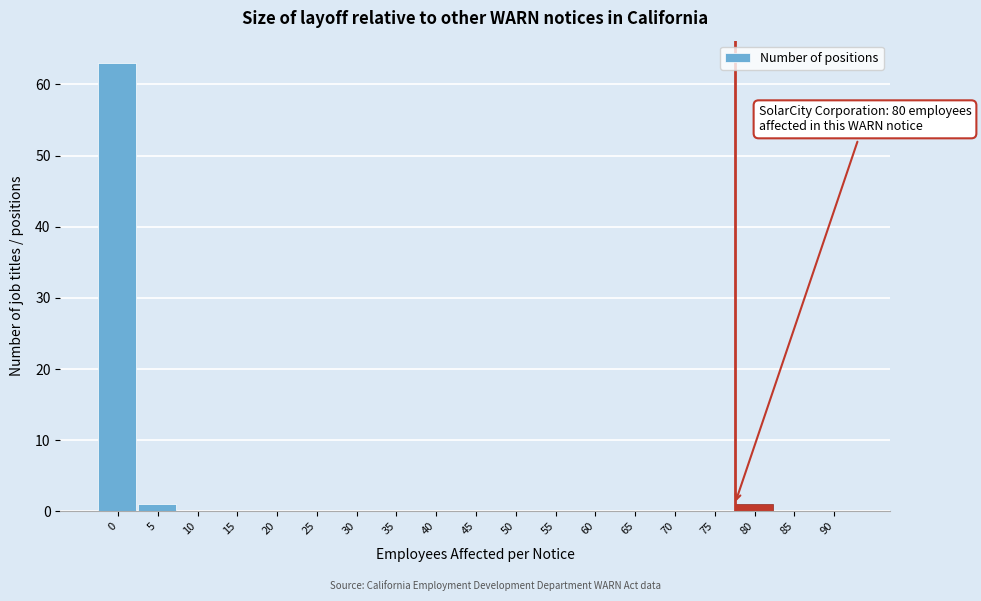

Reading left to right, transcribe all the data shown in this chart.

0=63	5=1	10=0	15=0	20=0	25=0	30=0	35=0	40=0	45=0	50=0	55=0	60=0	65=0	70=0	75=0	80=1	85=0	90=0